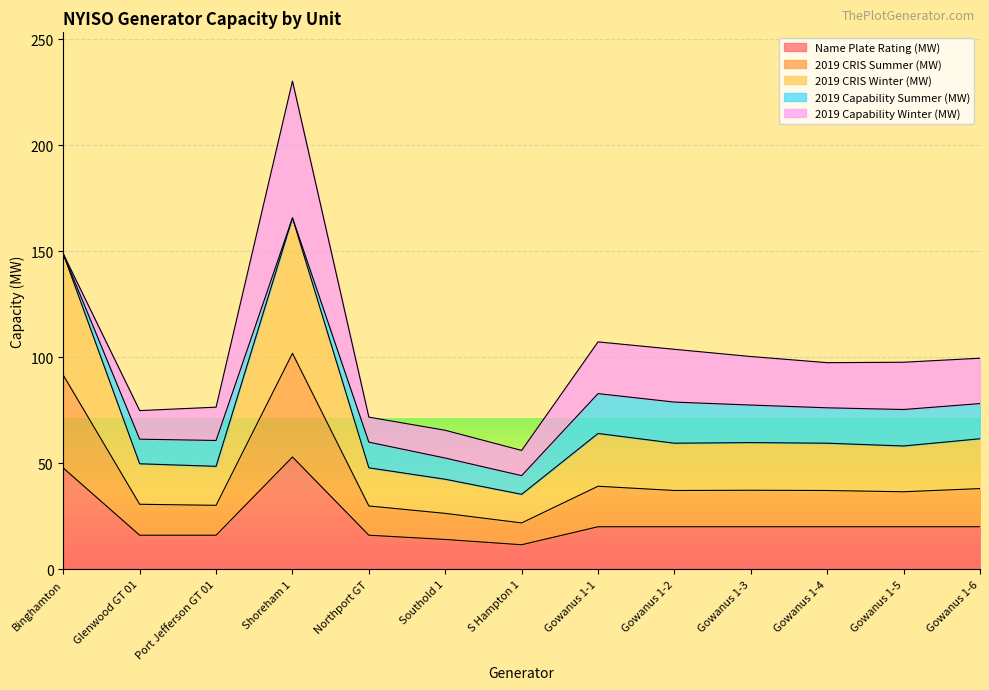

What is the label of the 5th point from the right?

Gowanus 1-2